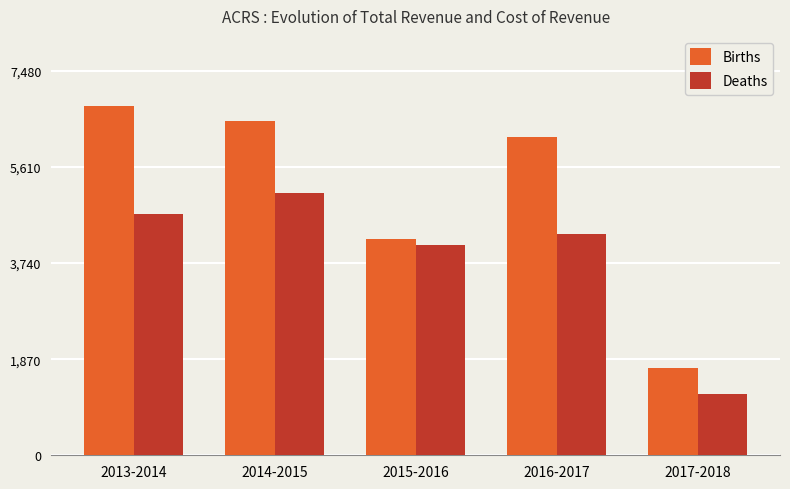

Which series changed the most between 2015-2016 and 2017-2018?

Deaths